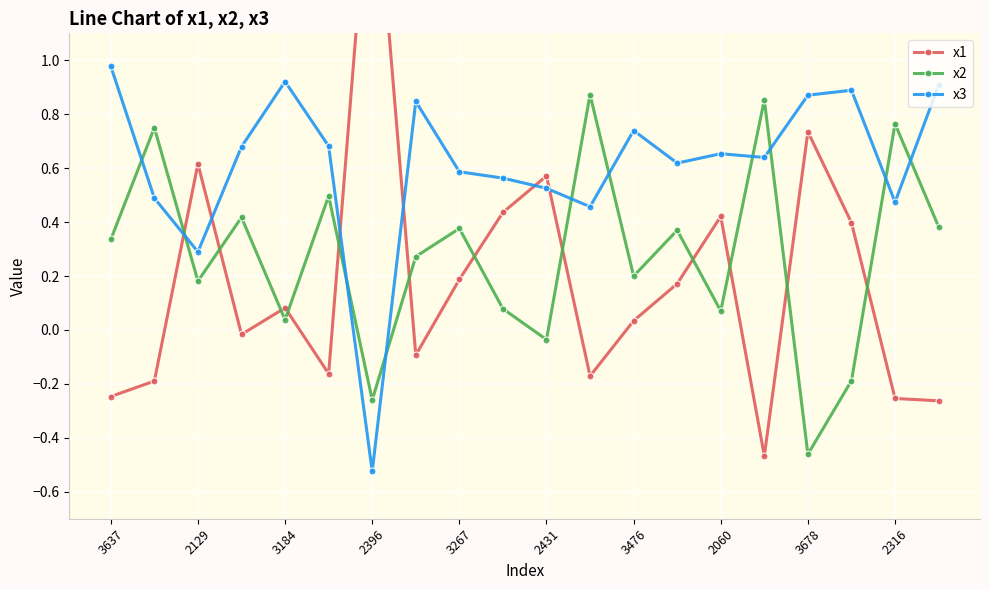

The x3 series shows 0.3 at 2316. True or false?

False